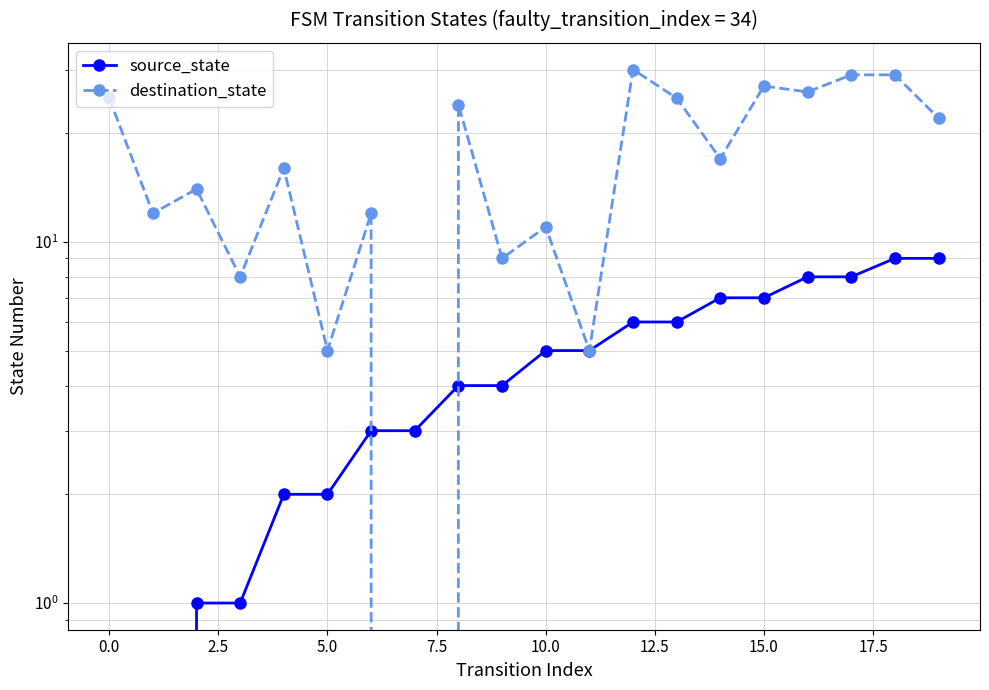

True or false: destination_state has more than 0 points higher than both neighbors.

True